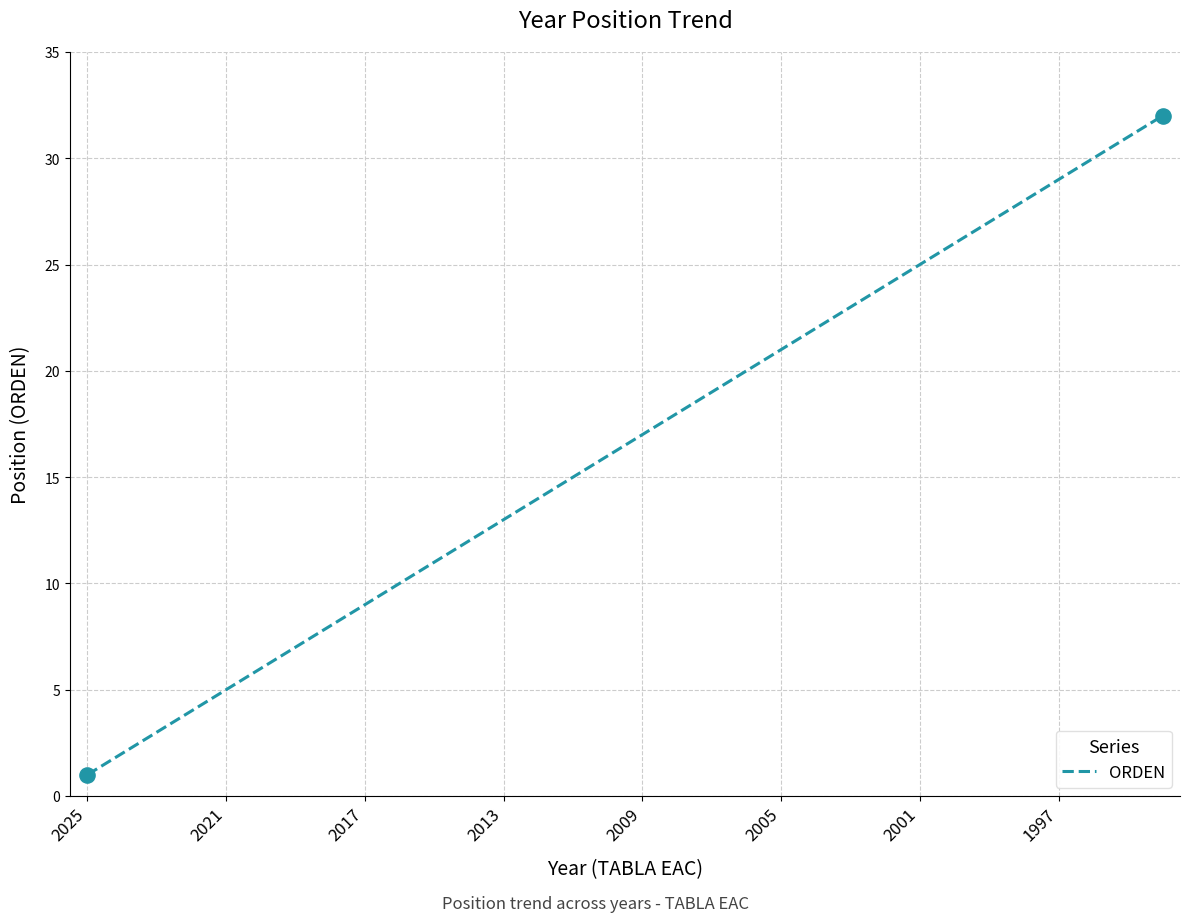

What is the difference between the maximum and minimum values?

31